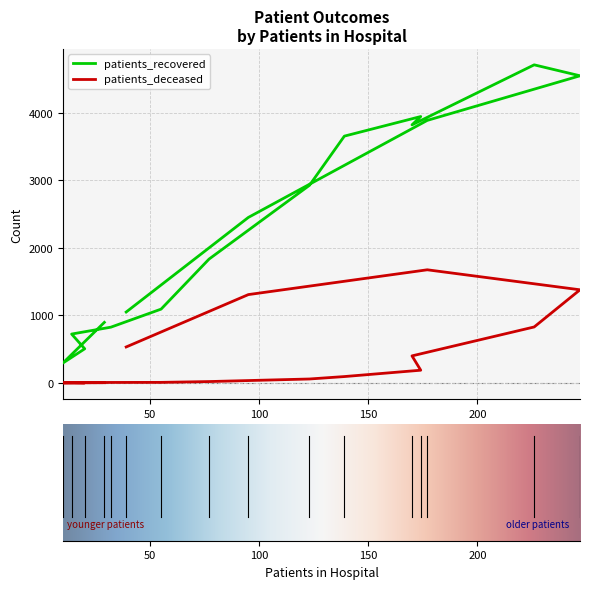

Which series has the largest range (max minus min)?

patients_recovered